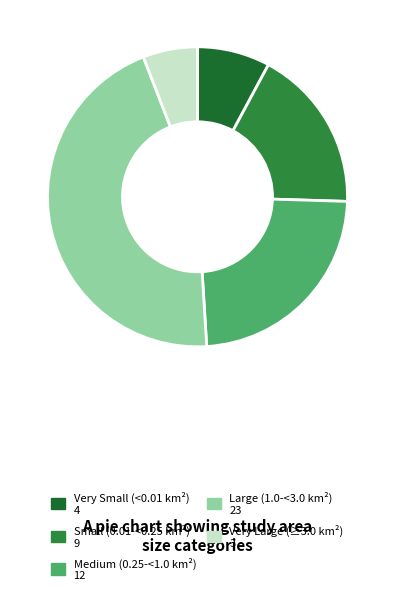

Combined, do Medium (0.25-<1.0 km²) and Small (0.01-<0.25 km²) account for over 50%?

No